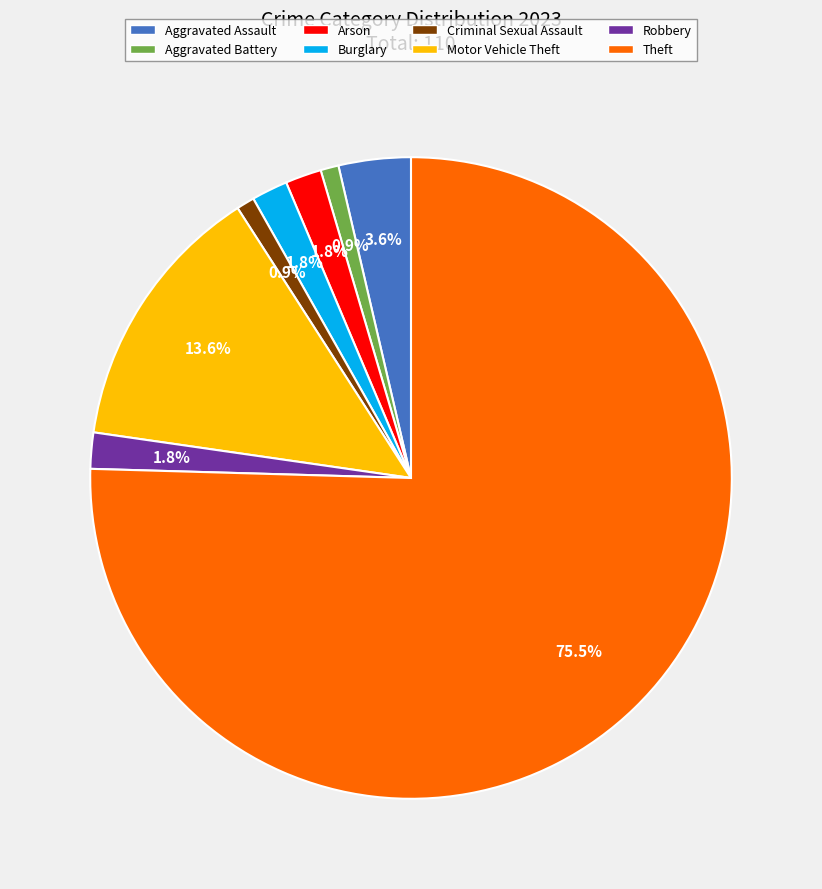

How many segments does this pie chart have?

8